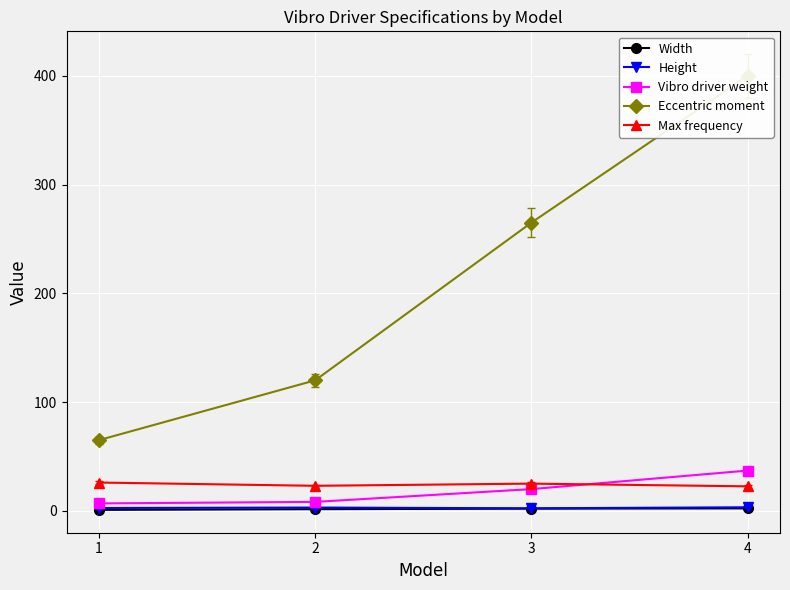

What is the lowest value of the Width series?

0.9